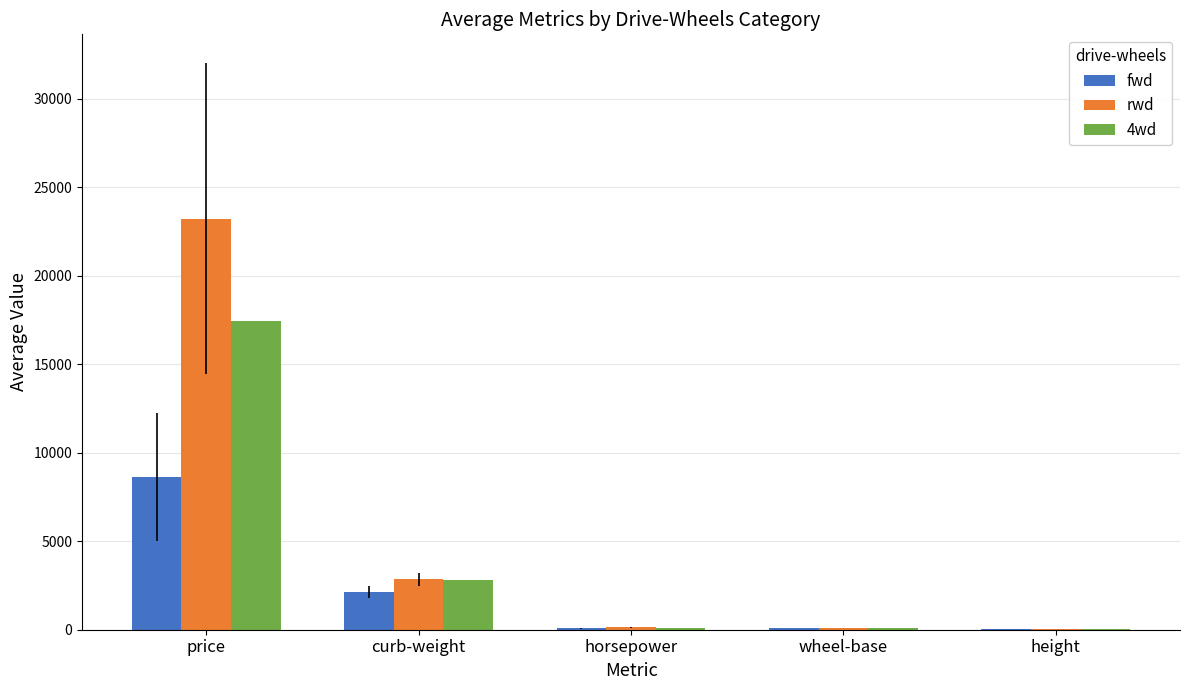

True or false: rwd has a value of 23222.3 at price.

True